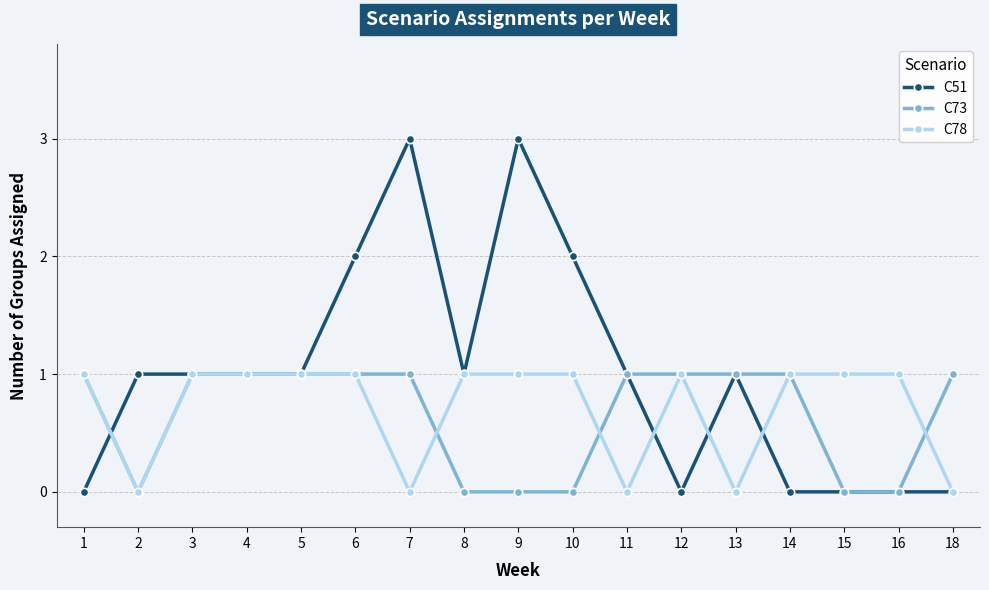

What is the greatest value displayed?

3